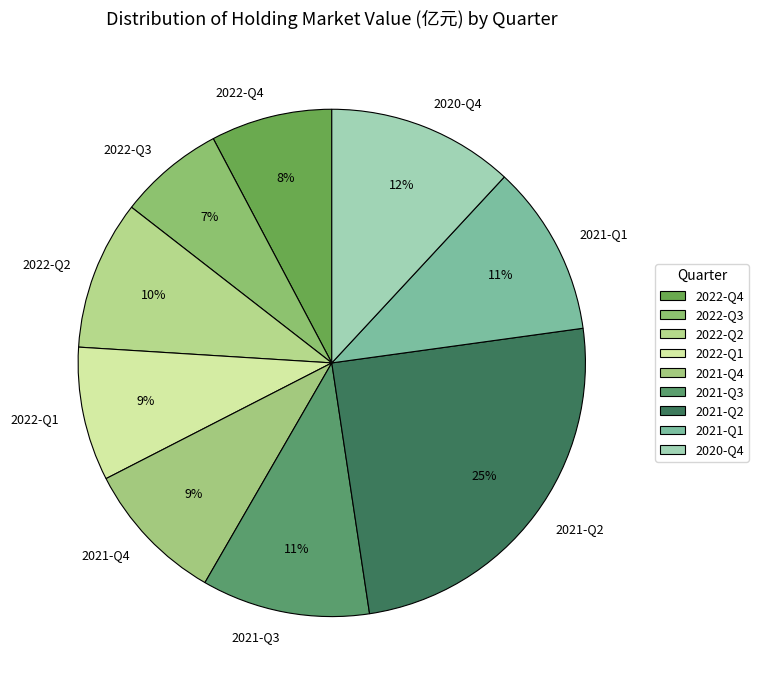

How many segments does this pie chart have?

9